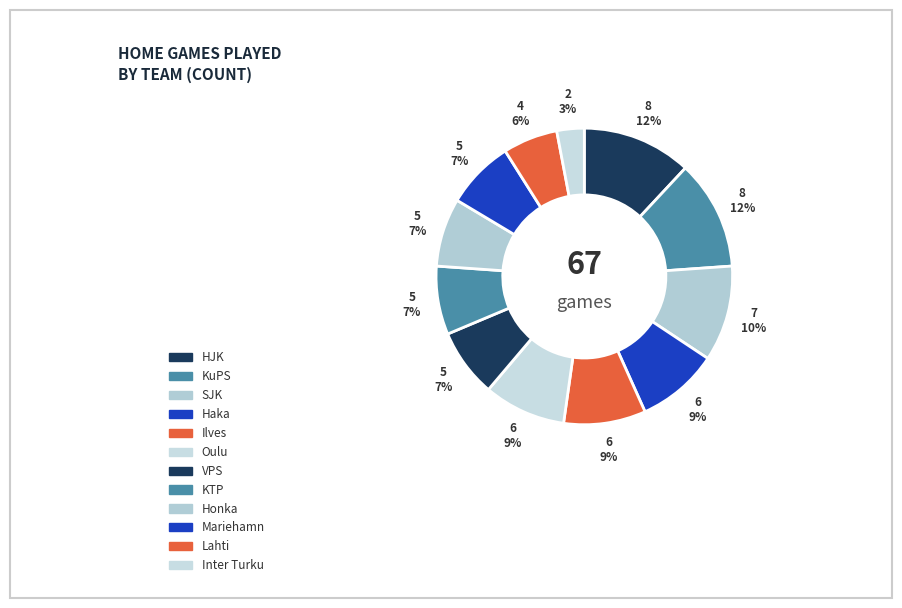

Rank the categories by value from lowest to highest.

Inter Turku, Lahti, VPS, KTP, Honka, Mariehamn, Haka, Ilves, Oulu, SJK, HJK, KuPS